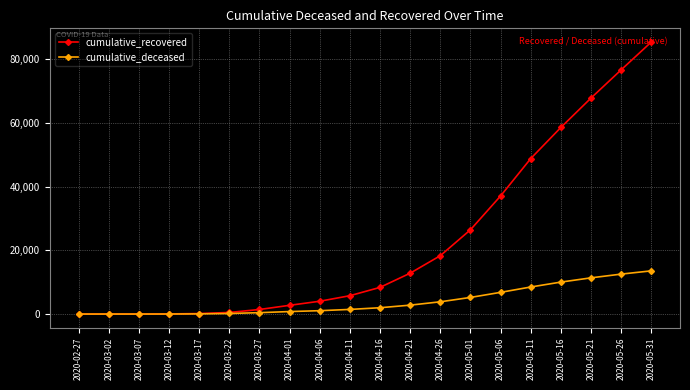

Which series has the widest spread of values?

cumulative_recovered